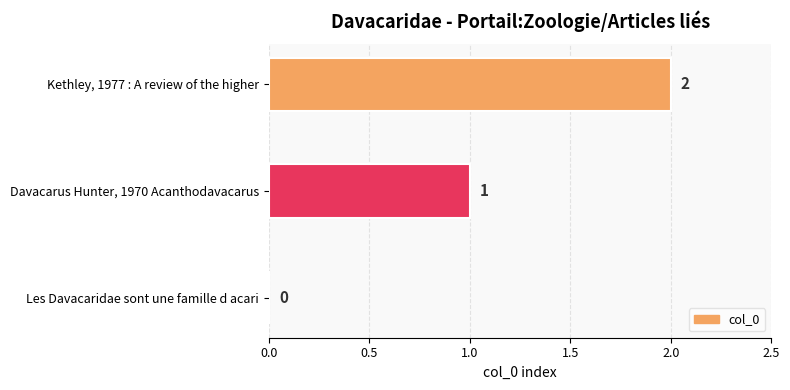

What is the sum of the values at Davacarus Hunter, 1970 Acanthodavacarus and Kethley, 1977 : A review of the higher?

3